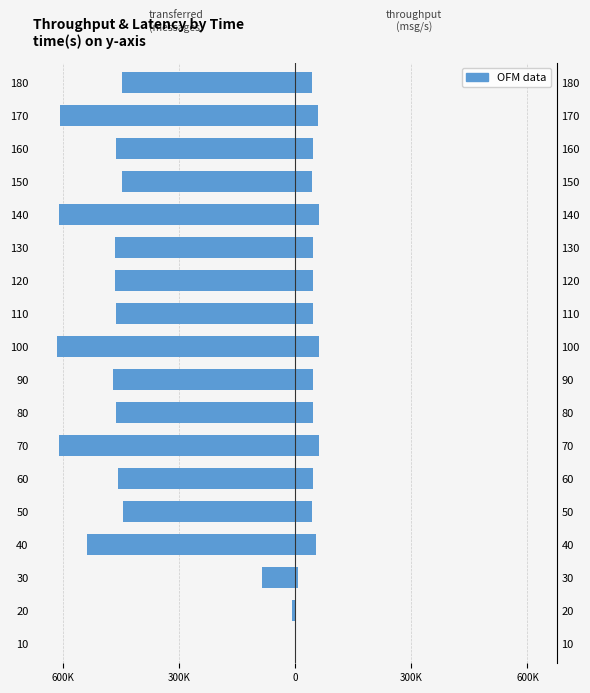

What is the difference between the second highest and minimum values in the transferred (messages) series?

605820